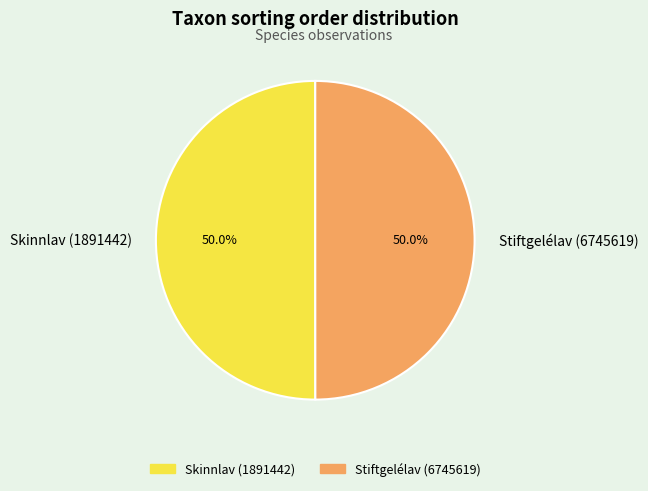

True or false: Skinnlav (1891442) accounts for 44% of the total.

False